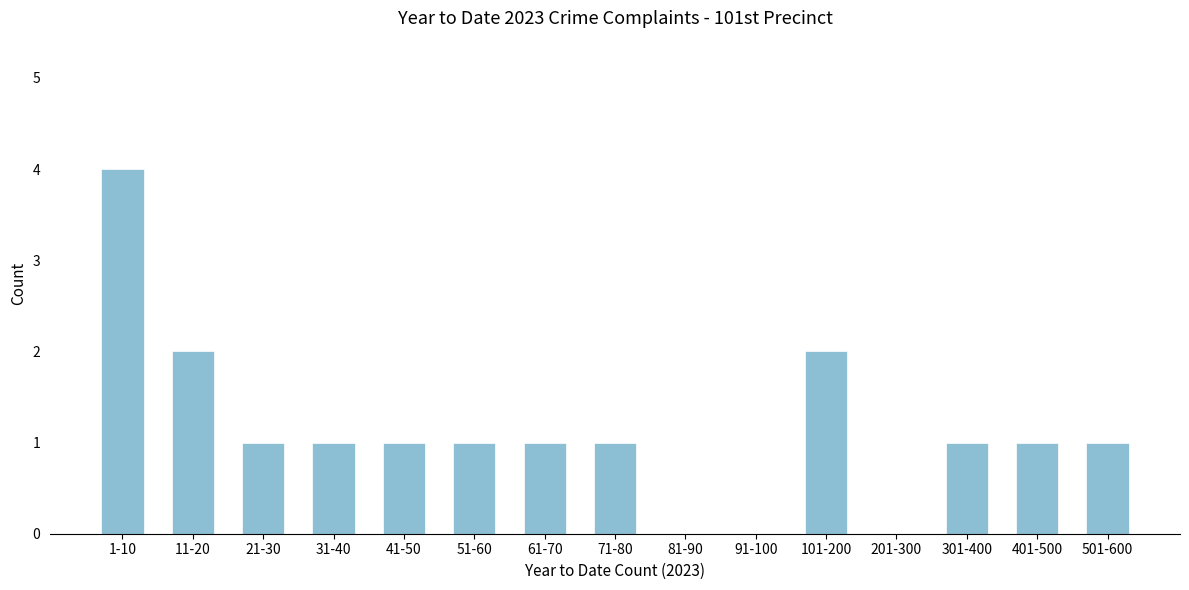

Reading left to right, transcribe all the data shown in this chart.

1-10=4	11-20=2	21-30=1	31-40=1	41-50=1	51-60=1	61-70=1	71-80=1	81-90=0	91-100=0	101-200=2	201-300=0	301-400=1	401-500=1	501-600=1